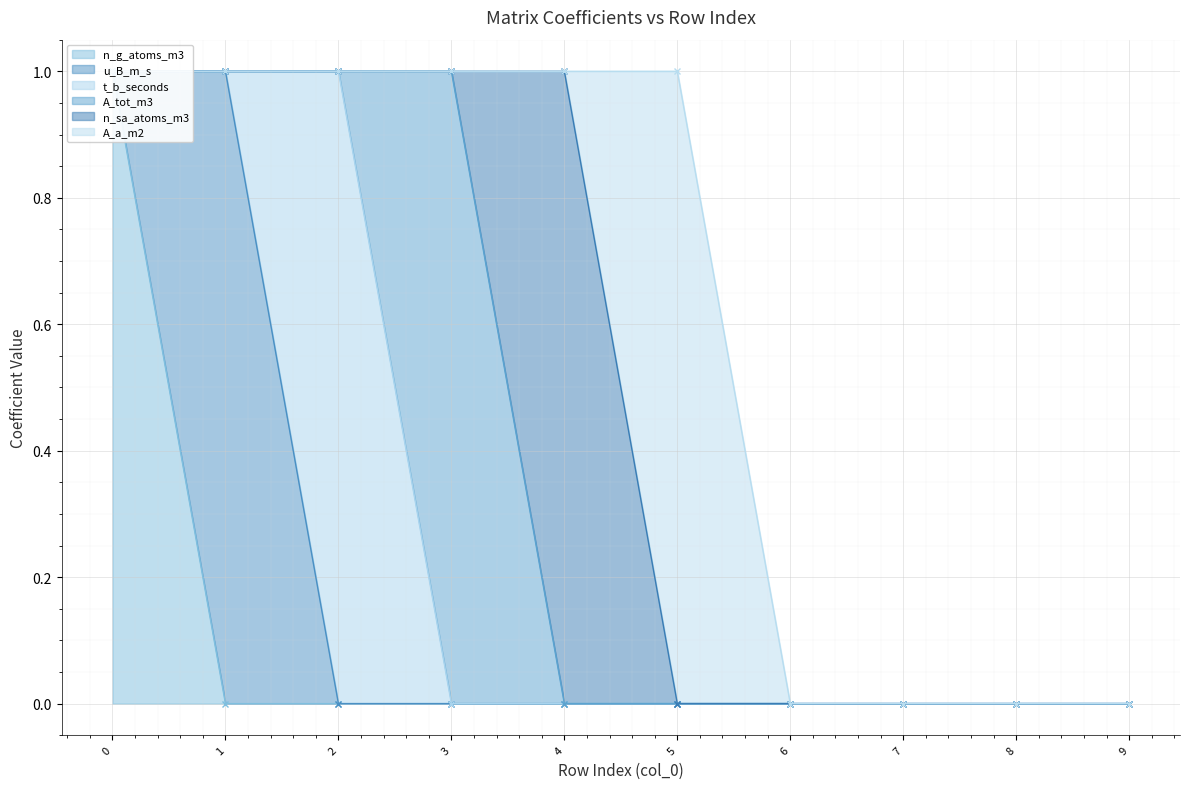

True or false: n_g_atoms_m3 and A_a_m2 intersect in this chart.

False